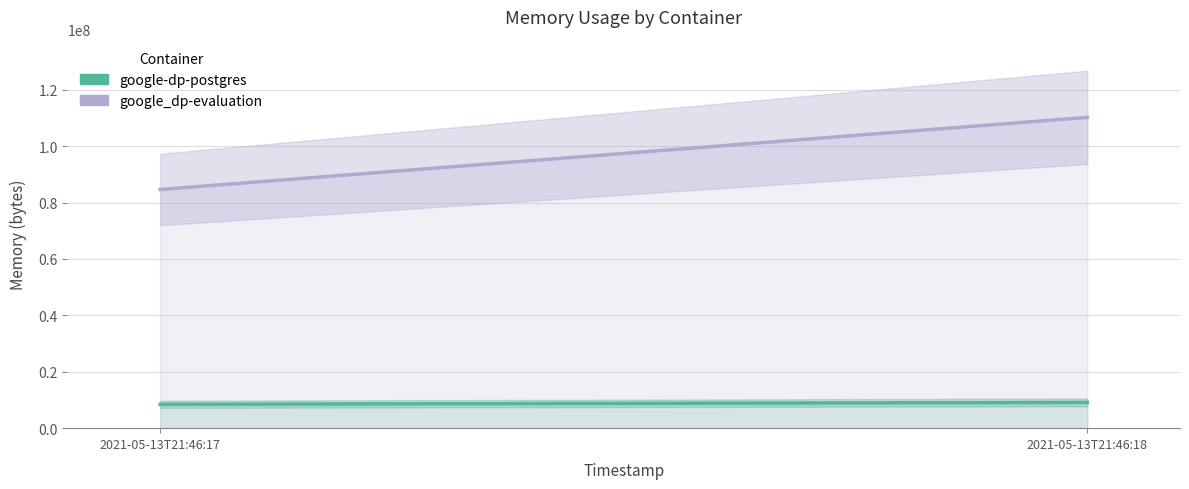

Which has a higher value, 2021-05-13T21:46:17 or 2021-05-13T21:46:18?

2021-05-13T21:46:18